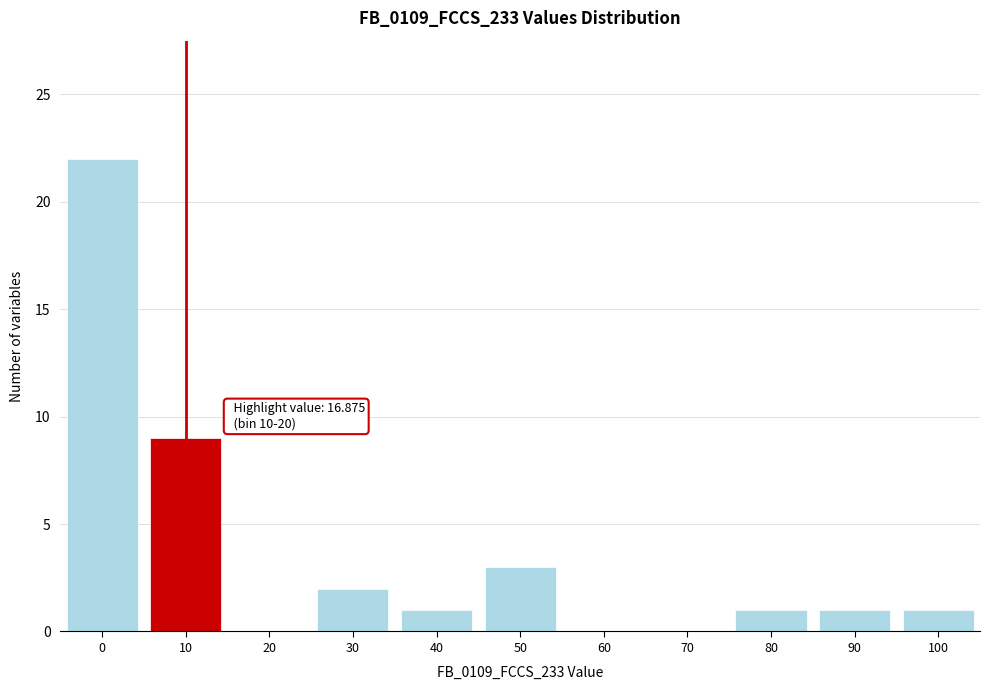

Reading left to right, what are all the values shown in this chart?

0=22	10=9	20=0	30=2	40=1	50=3	60=0	70=0	80=1	90=1	100=1